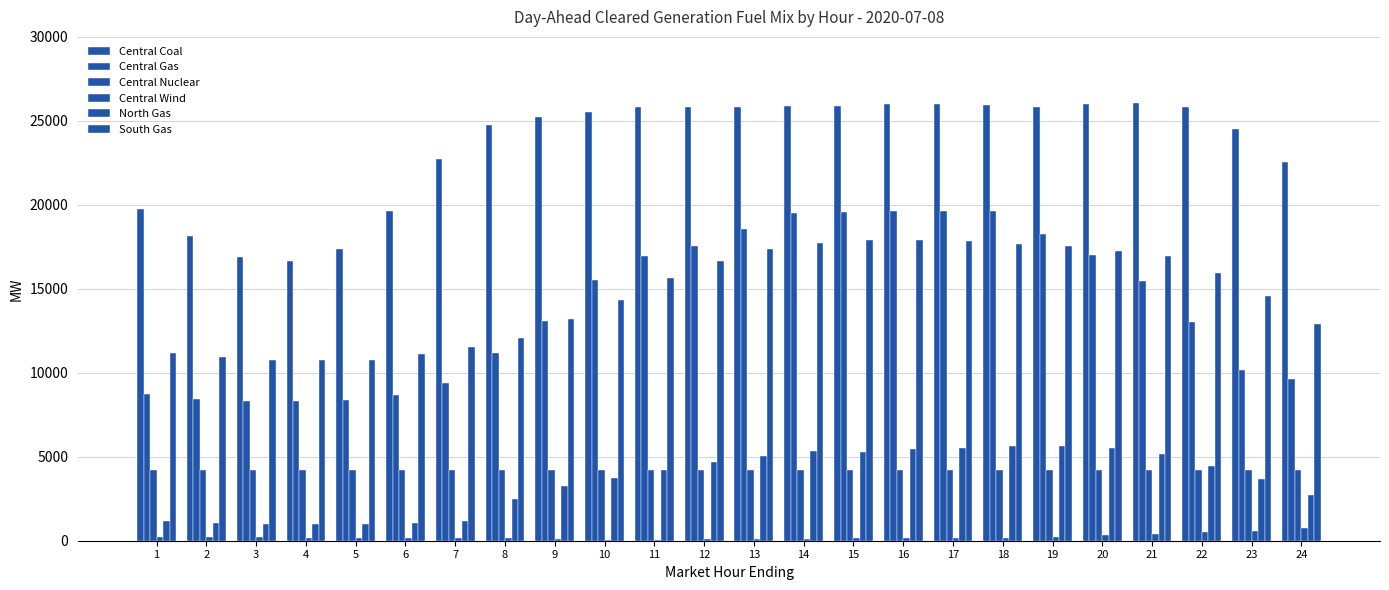

Does the chart contain stacked bars?

No